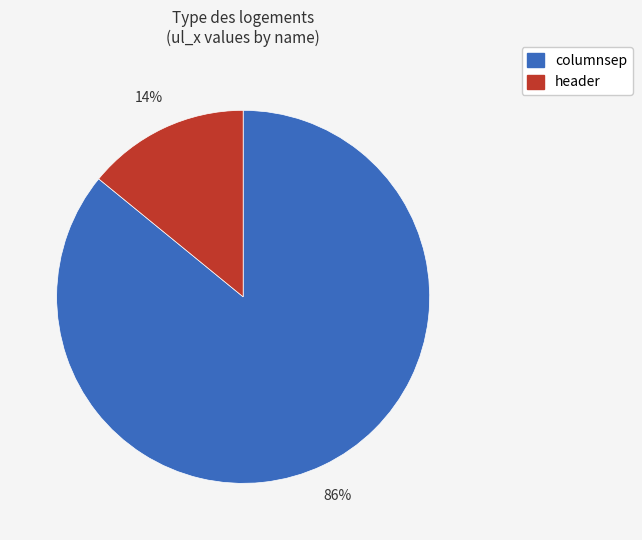

What percentage is the columnsep slice, to the nearest percent?

86%